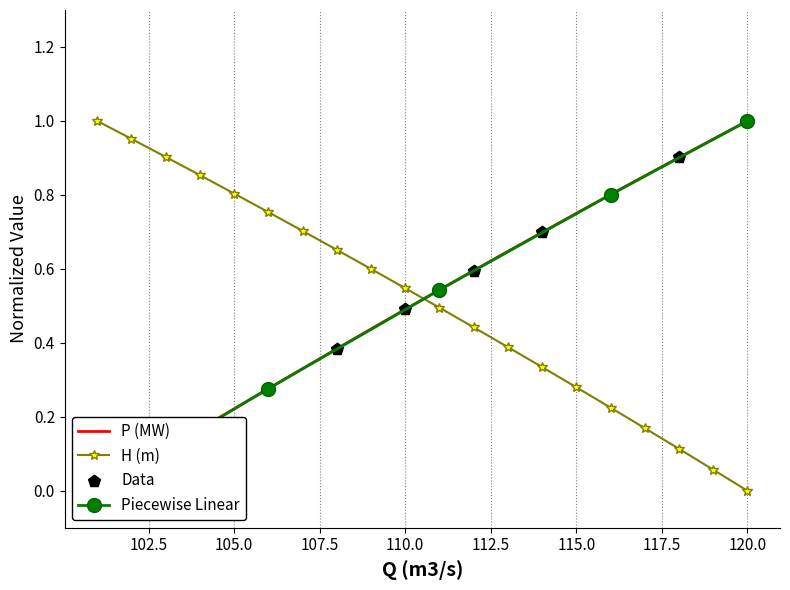

Is the value of H (m) at 120 greater than the value of P (MW) at 120?

No